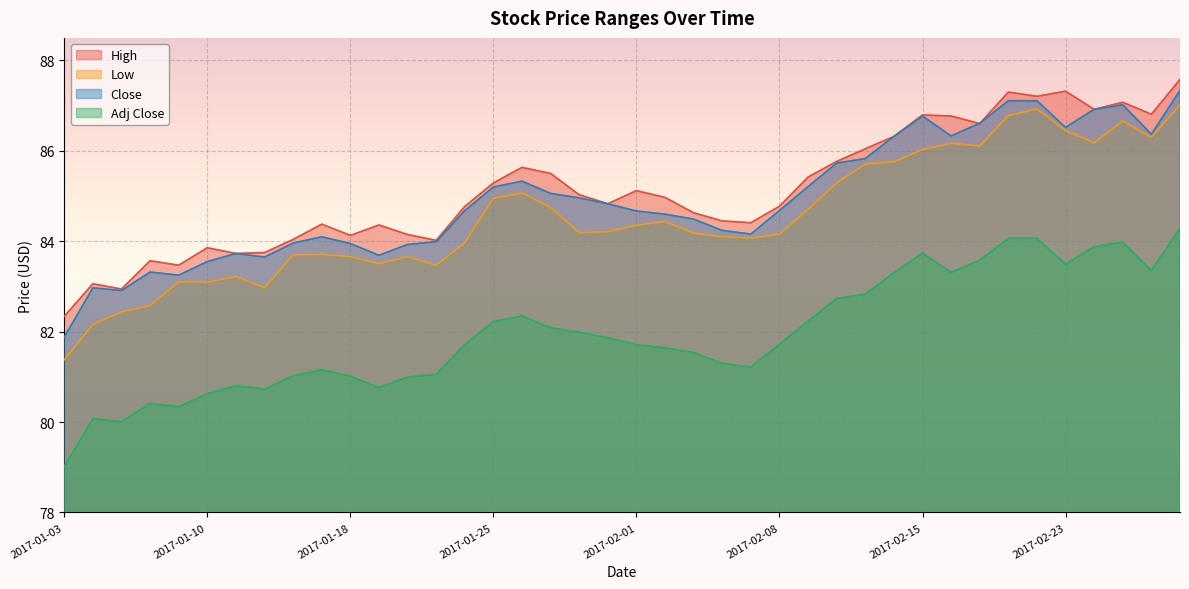

Reading left to right, transcribe all the data shown in this chart.

High: 82.3	83.1	82.9	83.6	83.5	83.9	83.7	83.8	84.0	84.4	84.1	84.4	84.2	84.0	84.8	85.3	85.6	85.5	85.0	84.8	85.1	85.0	84.6	84.5	84.4	84.8	85.4	85.8	86.0	86.3	86.8	86.8	86.6	87.3	87.2	87.3	86.9	87.1	86.8	87.6
Low: 81.4	82.2	82.4	82.6	83.1	83.1	83.2	83.0	83.7	83.7	83.7	83.5	83.7	83.5	84.0	85.0	85.1	84.8	84.2	84.2	84.4	84.4	84.2	84.1	84.1	84.2	84.7	85.3	85.7	85.8	86.0	86.2	86.1	86.8	86.9	86.5	86.2	86.7	86.3	87.0
Close: 81.9	83.0	82.9	83.3	83.2	83.5	83.7	83.7	84.0	84.1	84.0	83.7	83.9	84.0	84.7	85.2	85.3	85.1	85.0	84.8	84.7	84.6	84.5	84.2	84.2	84.7	85.2	85.7	85.8	86.3	86.8	86.3	86.6	87.1	87.1	86.5	86.9	87.0	86.4	87.3
Adj Close: 79.0	80.1	80.0	80.4	80.3	80.6	80.8	80.7	81.0	81.2	81.0	80.8	81.0	81.1	81.7	82.2	82.3	82.1	82.0	81.9	81.7	81.6	81.5	81.3	81.2	81.7	82.2	82.7	82.8	83.3	83.7	83.3	83.6	84.1	84.1	83.5	83.9	84.0	83.4	84.3